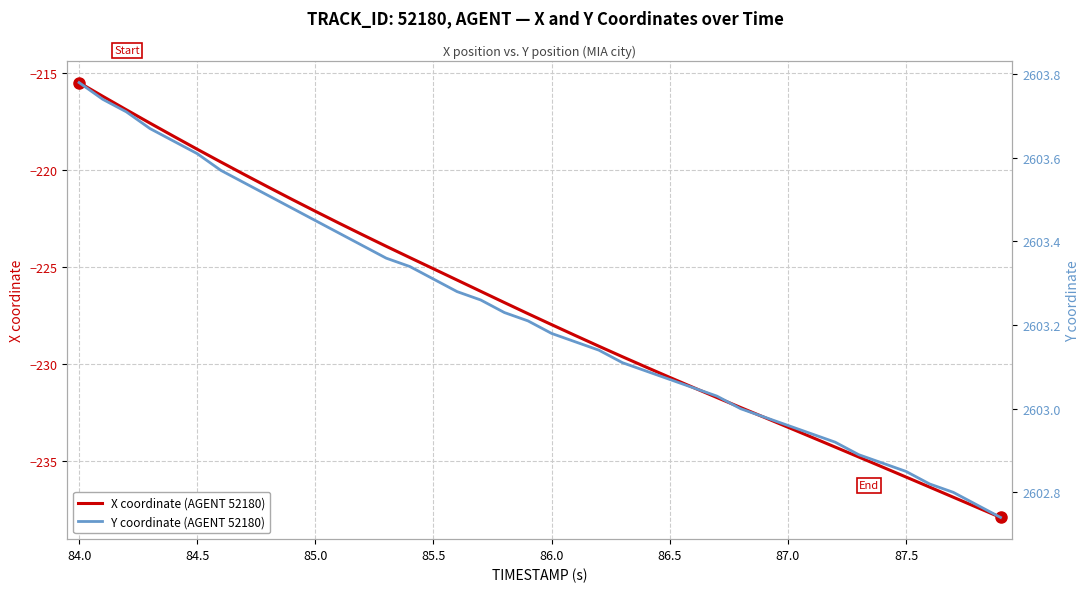

Which category has the highest value in the X coordinate (AGENT 52180) series?

84.0